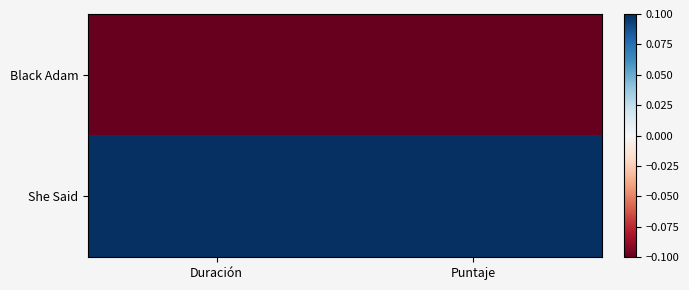

The value of She Said at Duración is 1.0. True or false?

True